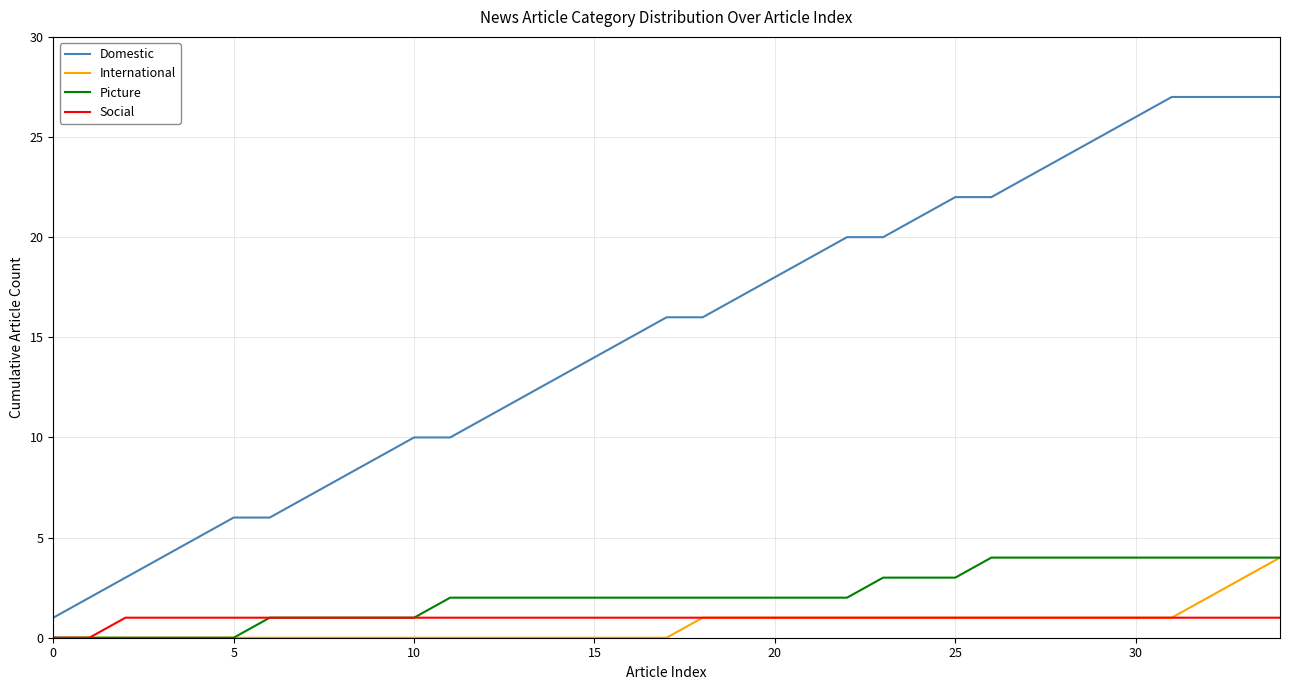

Which series has the widest spread of values?

Domestic